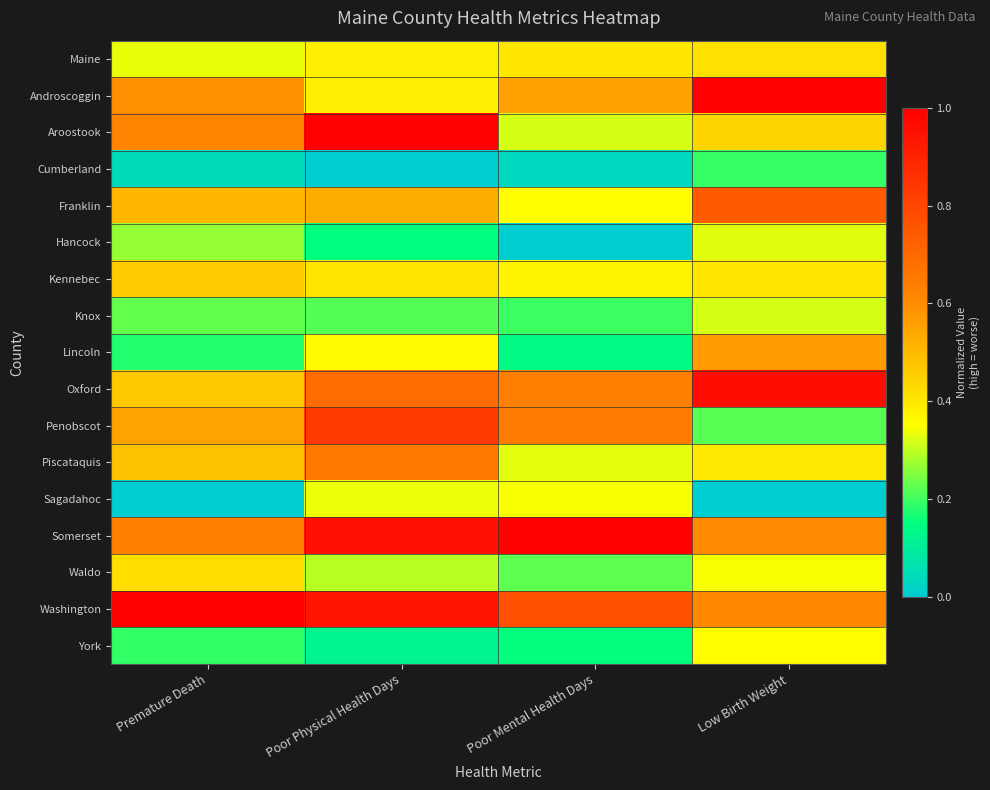

What is the spread (max minus min) of values at Low Birth Weight?

1.0